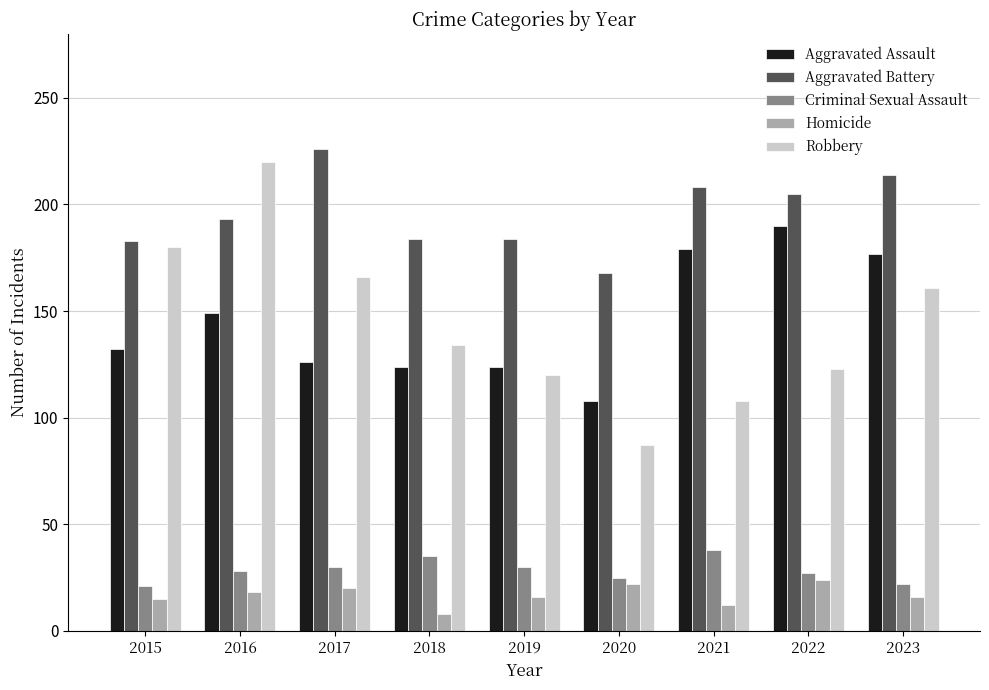

How many categories are shown in the chart?

9